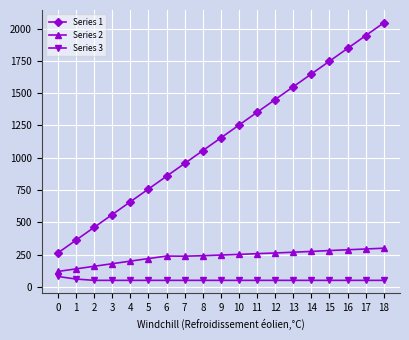

What is the maximum value shown in the chart?

2045